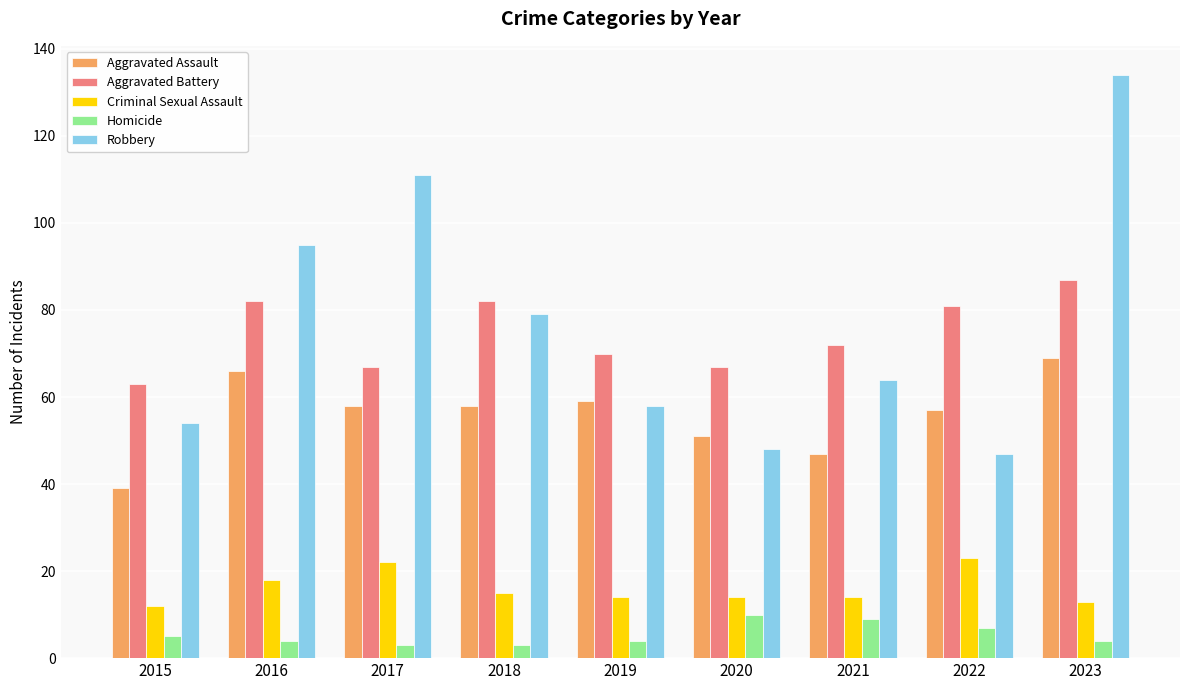

The value of Homicide at 2021 is 9. True or false?

True